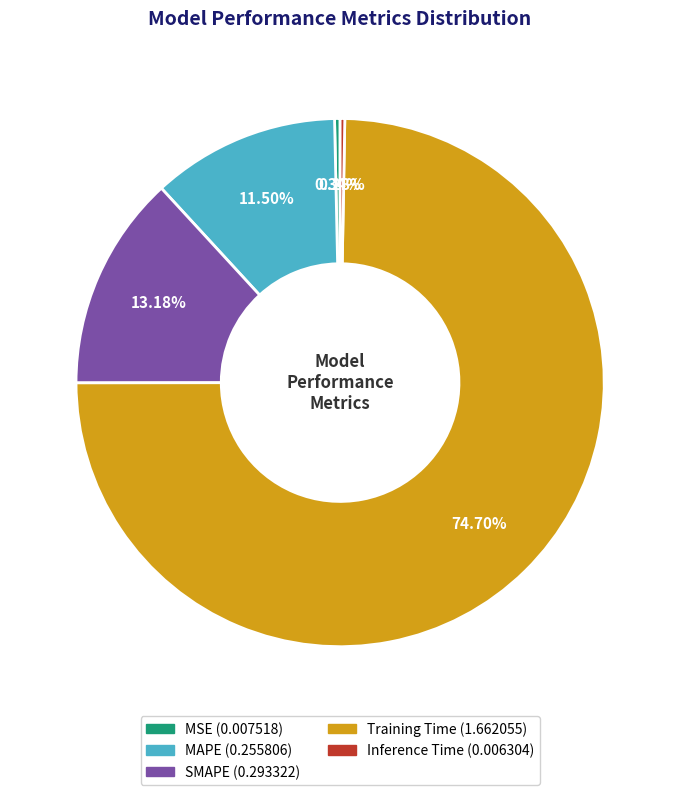

Which slice represents more than half of the pie?

Training Time